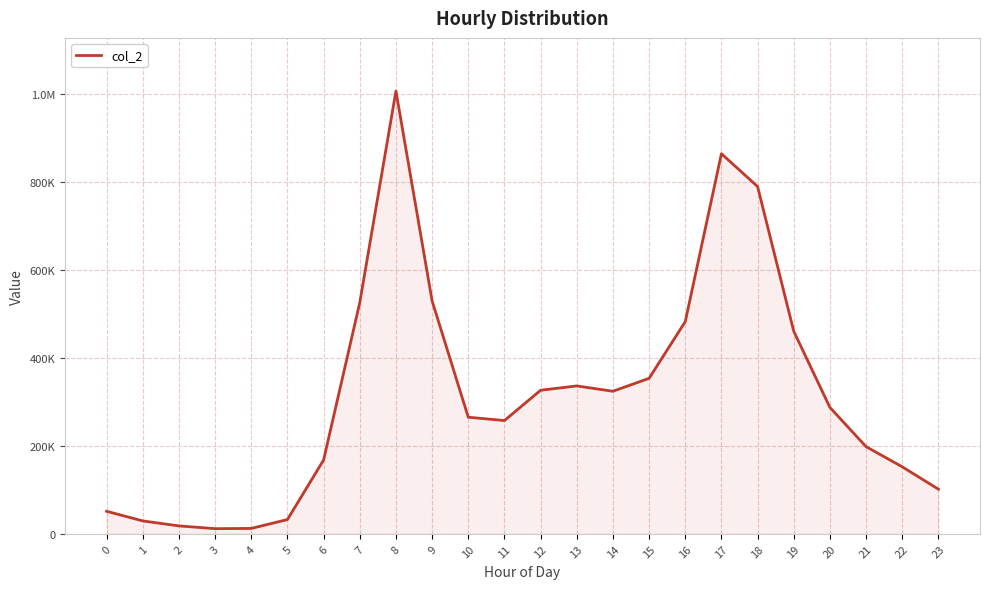

Does the chart have visible grid lines?

Yes